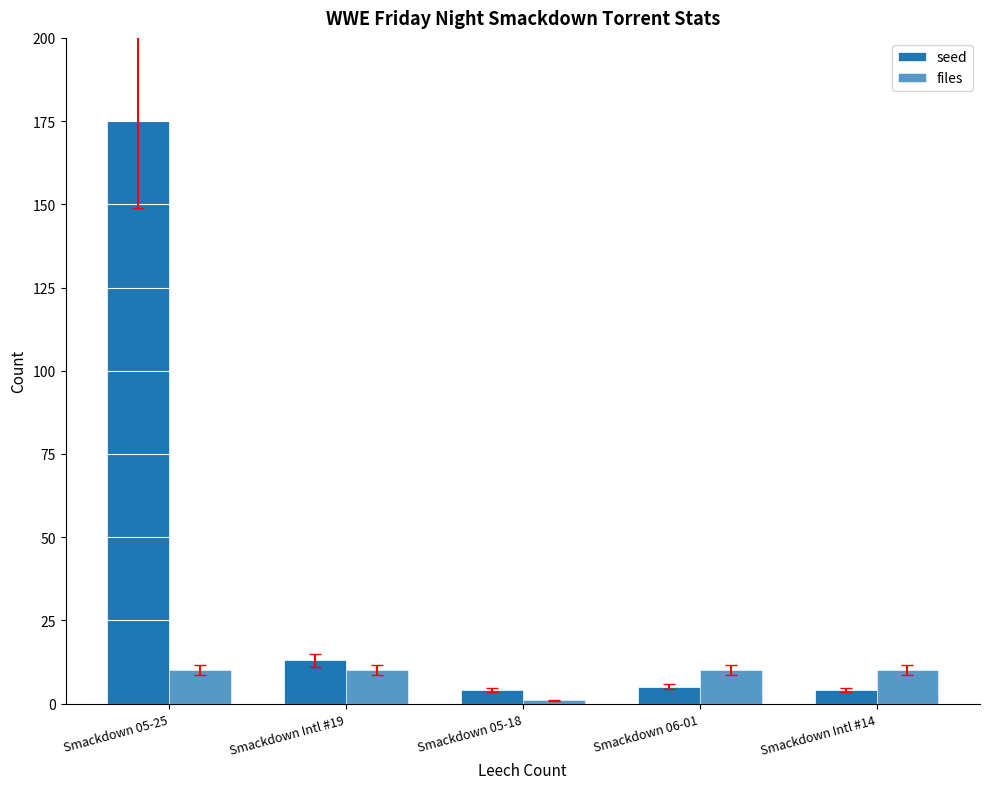

At which label does files reach its minimum?

Smackdown 05-18